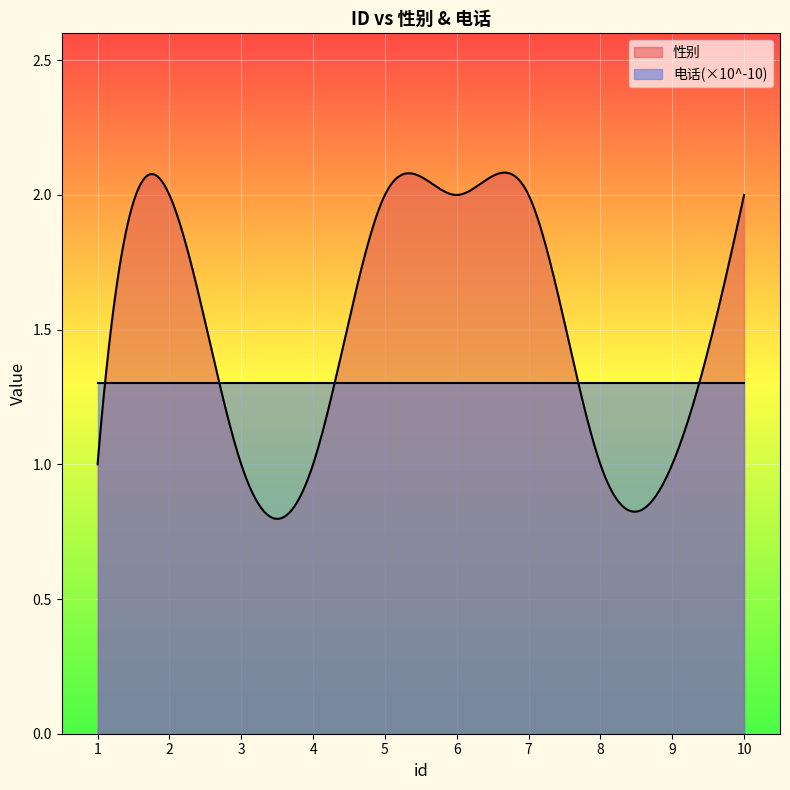

What is the average value of the 性别 series?

1.5